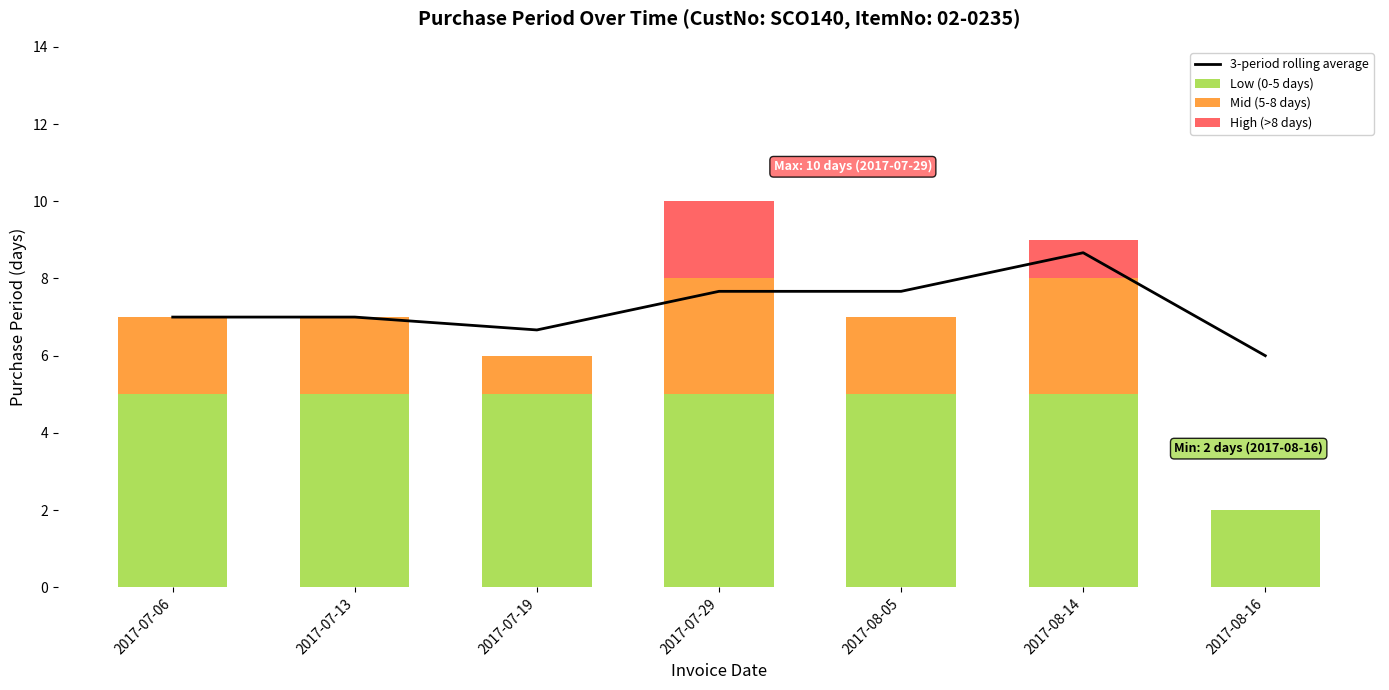

The value of Low (0-5 days) at 2017-07-13 is 5.0. True or false?

True